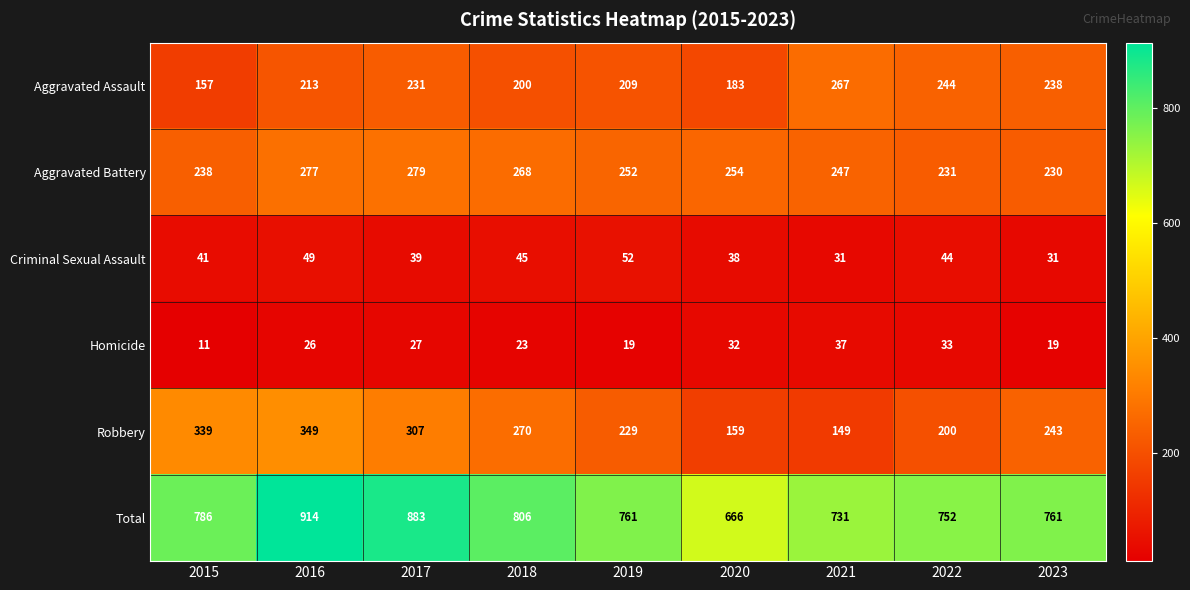

Rank the series by their maximum value, from highest to lowest.

Total, Robbery, Aggravated Battery, Aggravated Assault, Criminal Sexual Assault, Homicide